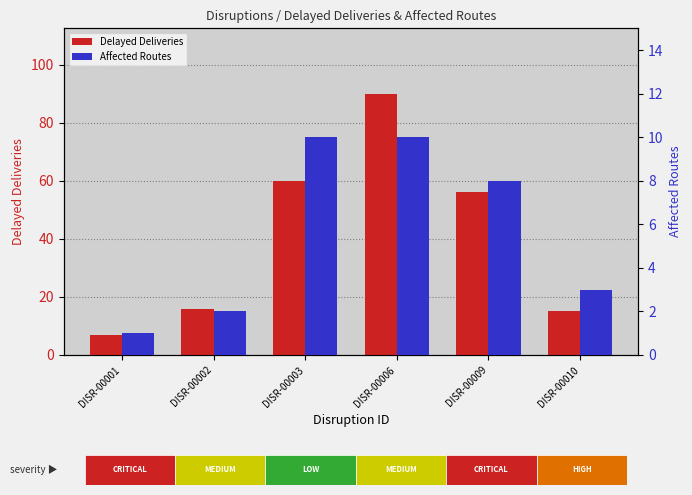

Is the value of Delayed Deliveries at DISR-00010 greater than the value of Affected Routes at DISR-00006?

Yes